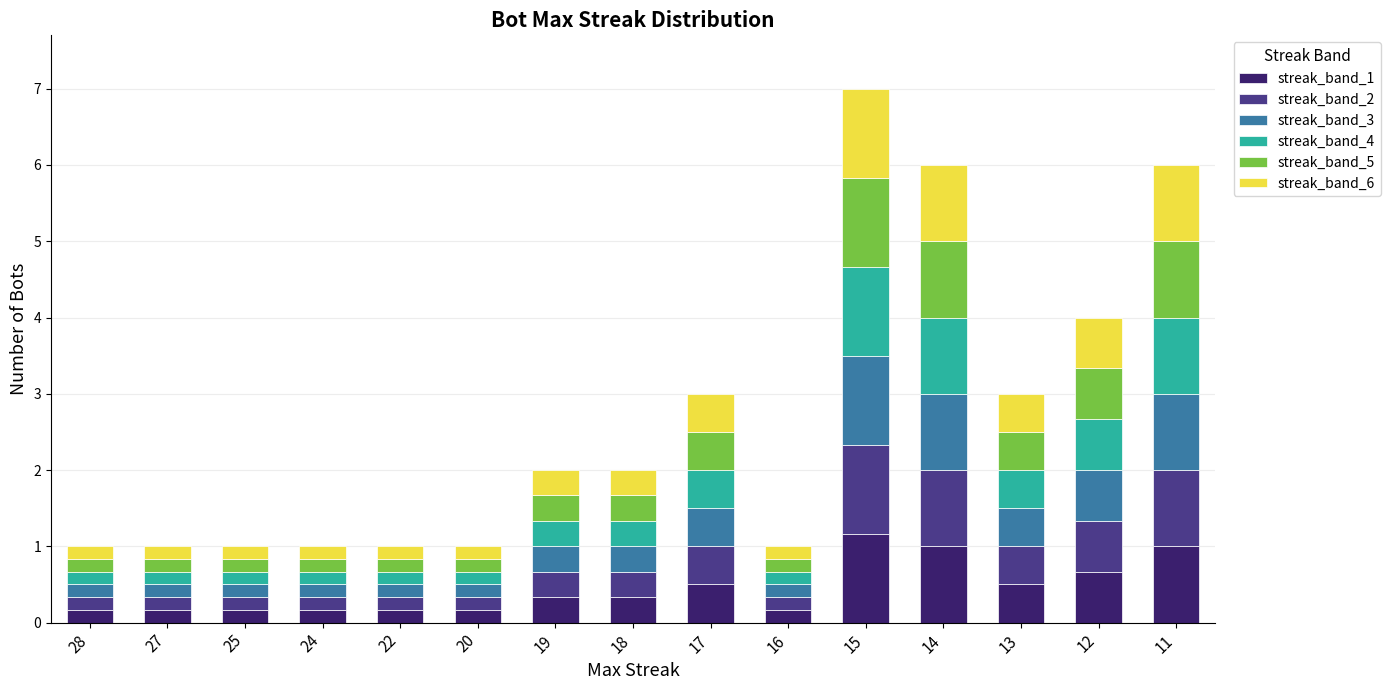

At which category is the sum across all series the highest?

15